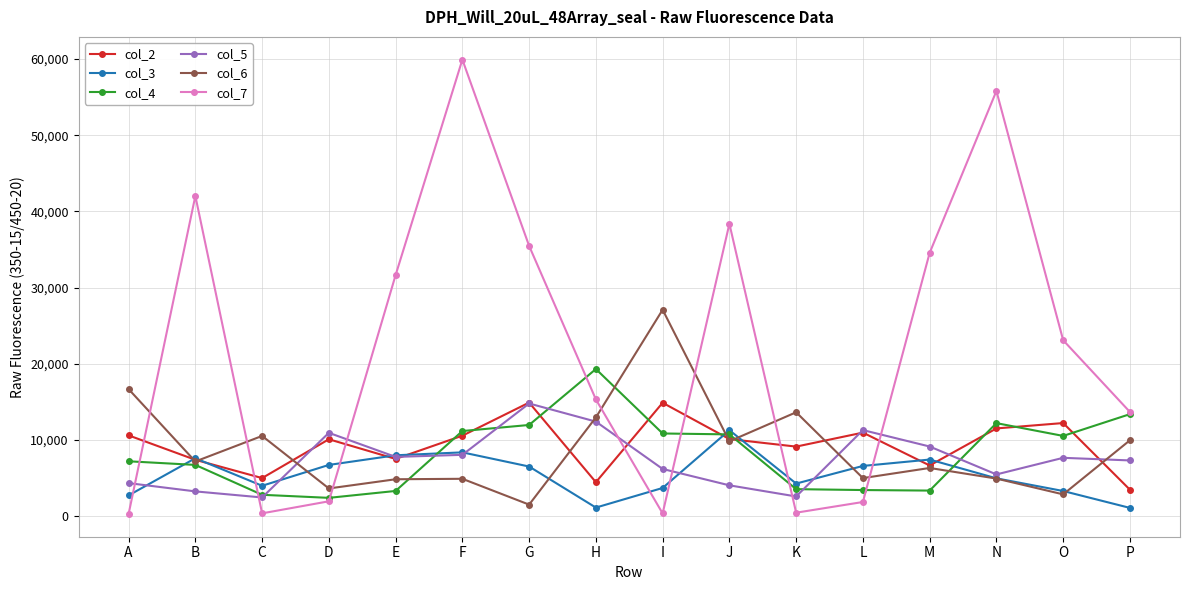

What is the difference between the col_2 values at O and N?

706